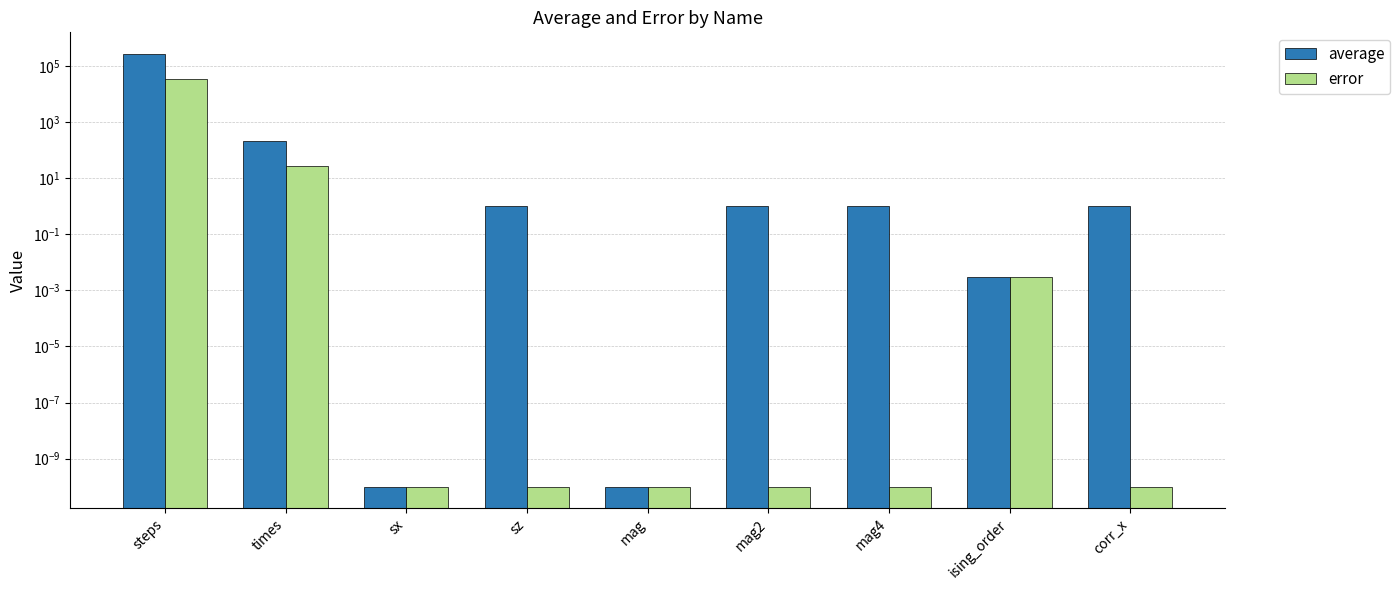

True or false: average has a value of 0.0 at mag.

True